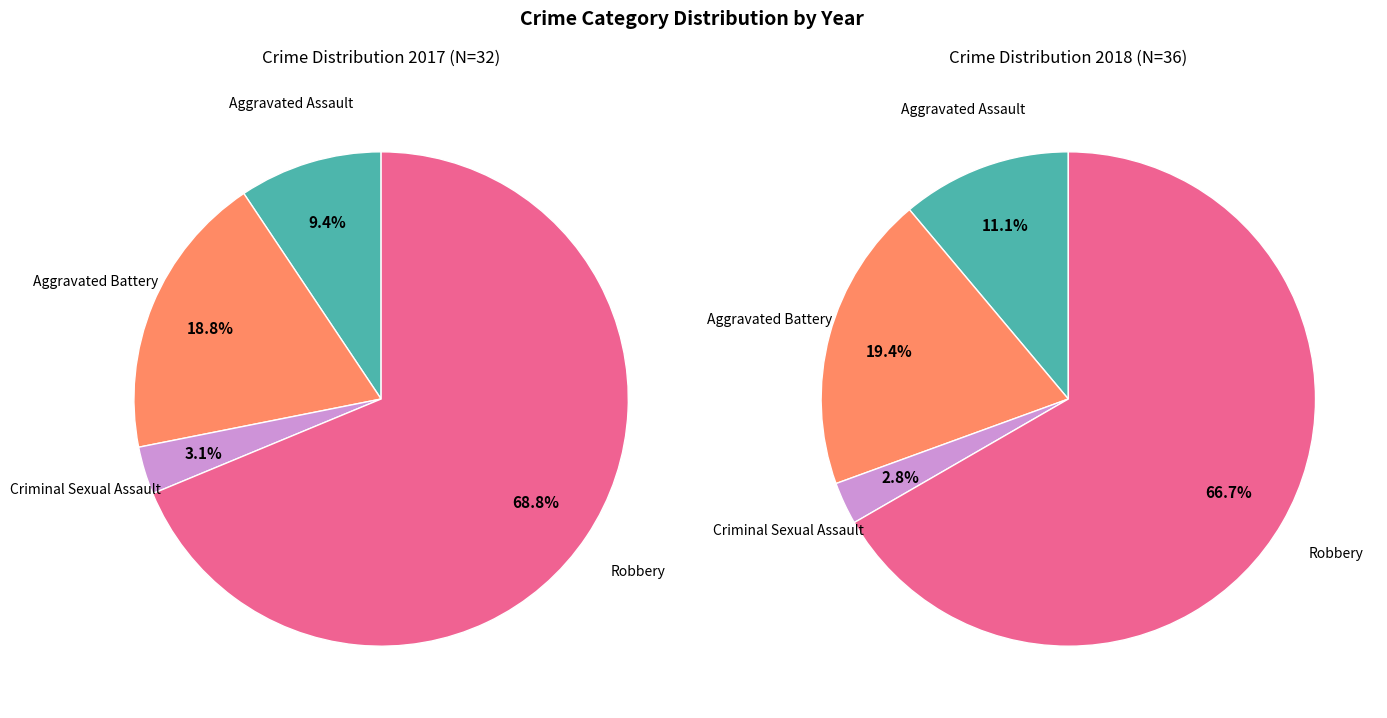

How many slices are in this pie chart?

4